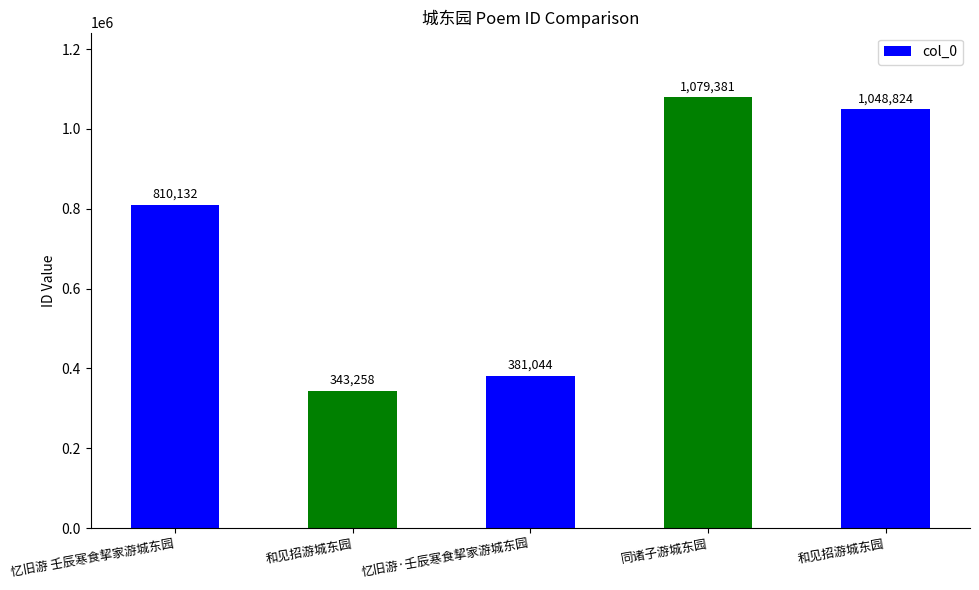

Which has a higher value, 和见招游城东园 or 和见招游城东园?

和见招游城东园